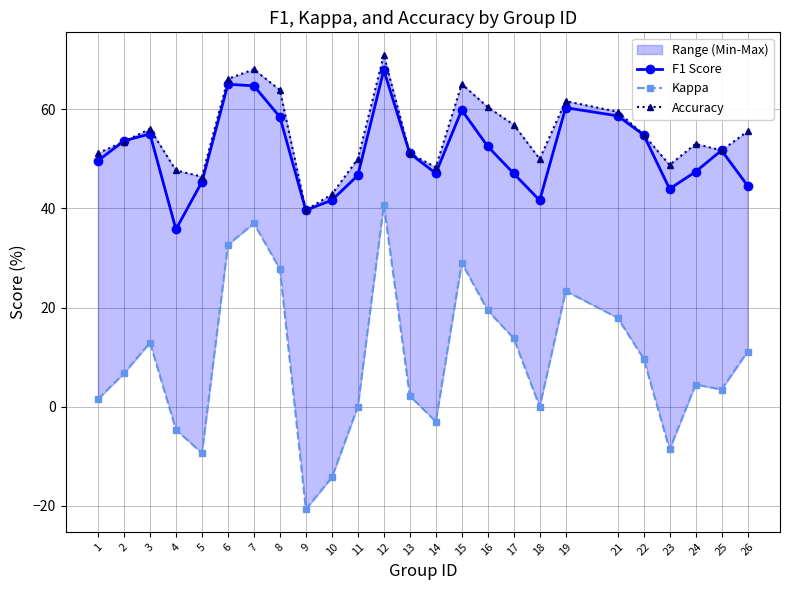

True or false: Accuracy and Kappa cross at least once.

False